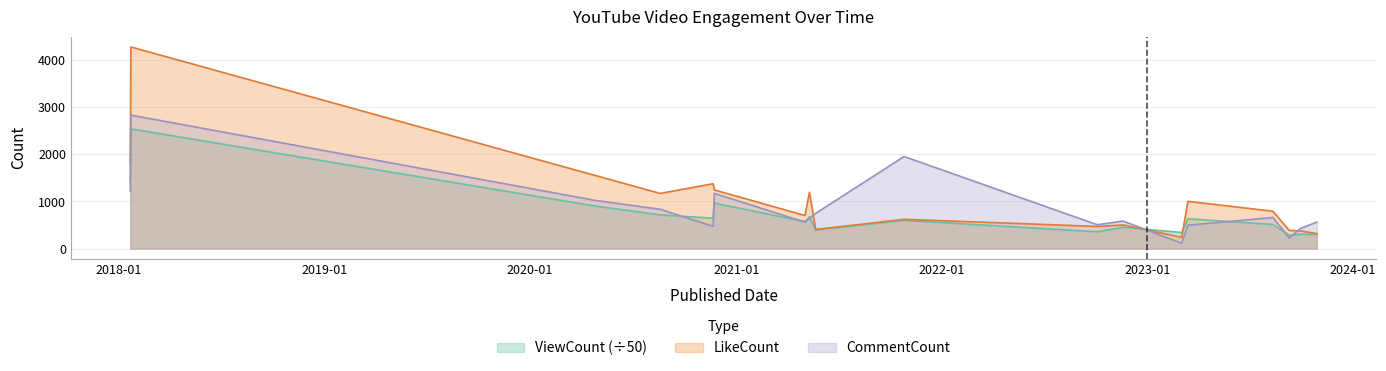

At how many categories does at least one series exceed 2887?

1